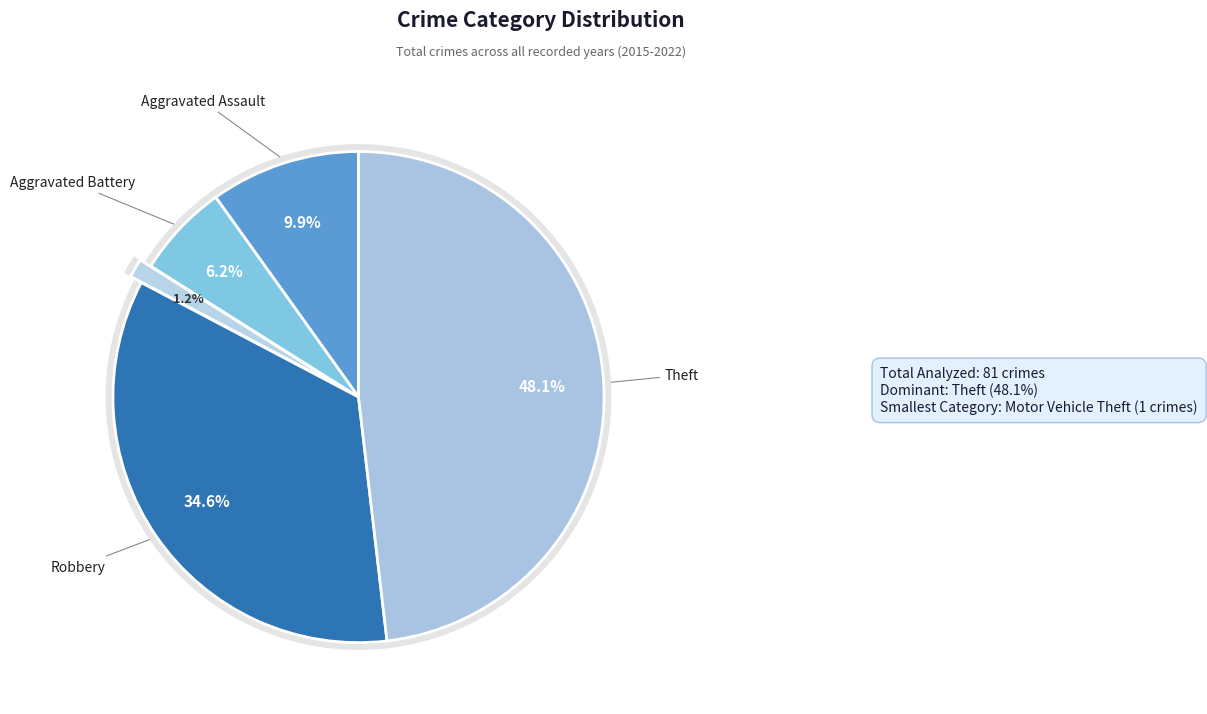

What is the largest slice in the pie chart?

Theft